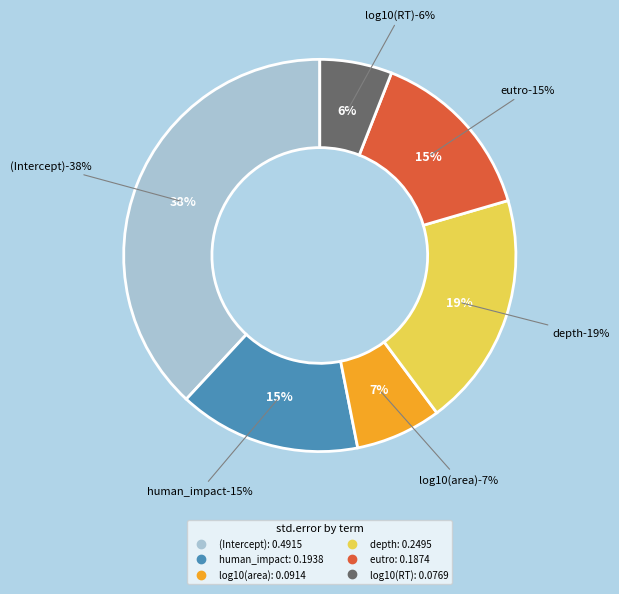

True or false: log10(area) accounts for 1% of the total.

False